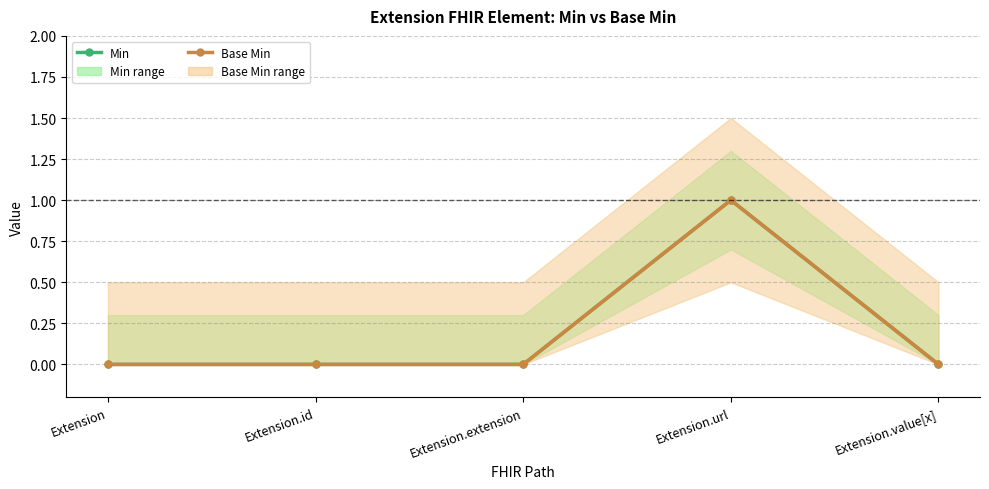

Reading left to right, what are all the values shown in this chart?

Min: 0	0	0	1	0
Base Min: 0	0	0	1	0